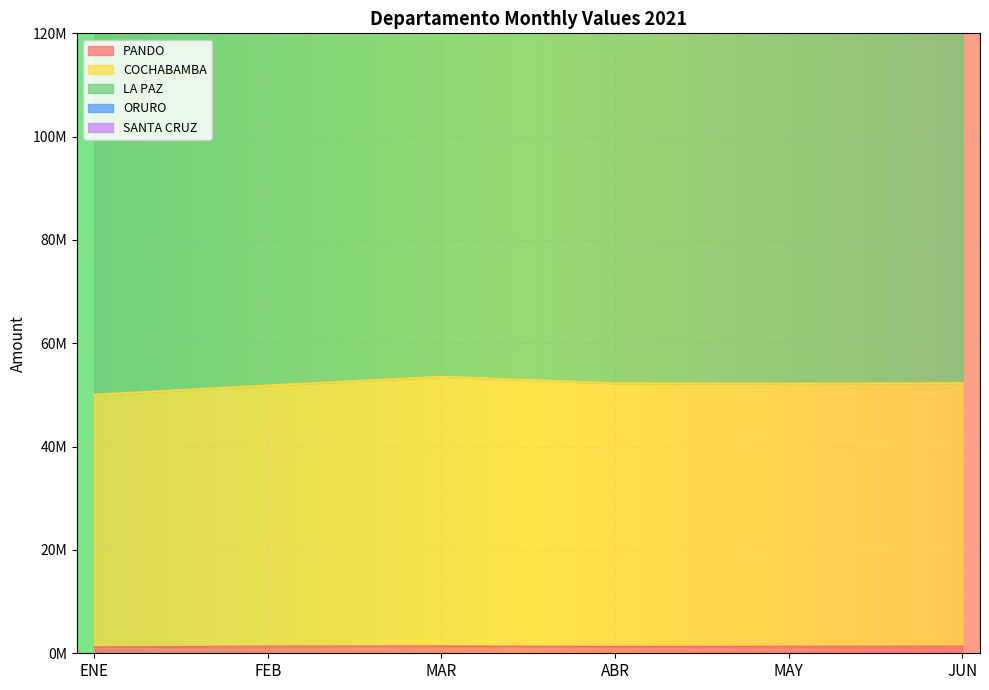

At which category is the sum across all series the highest?

MAR